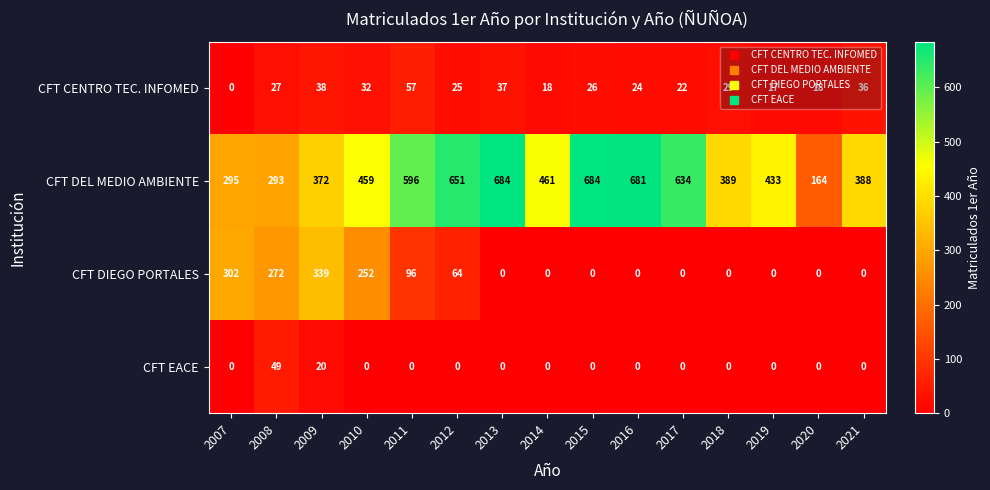

True or false: CFT DIEGO PORTALES has a value of 74 at 2010.

False